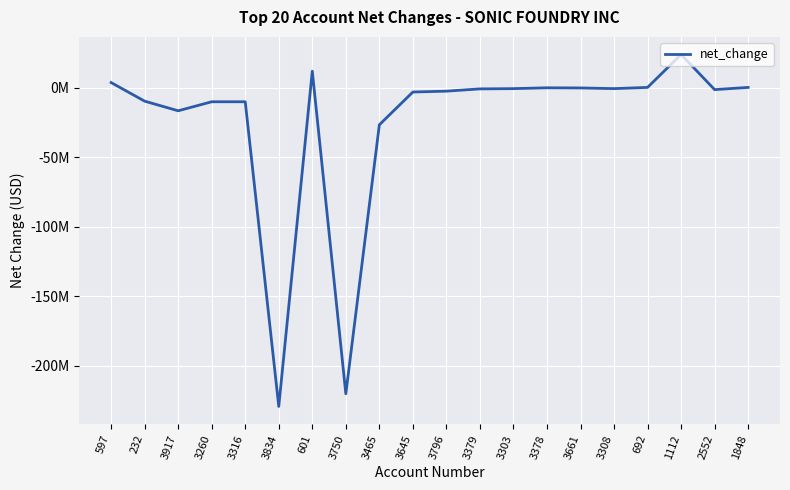

What is the change in value from 3750 to 3661?

+219926000